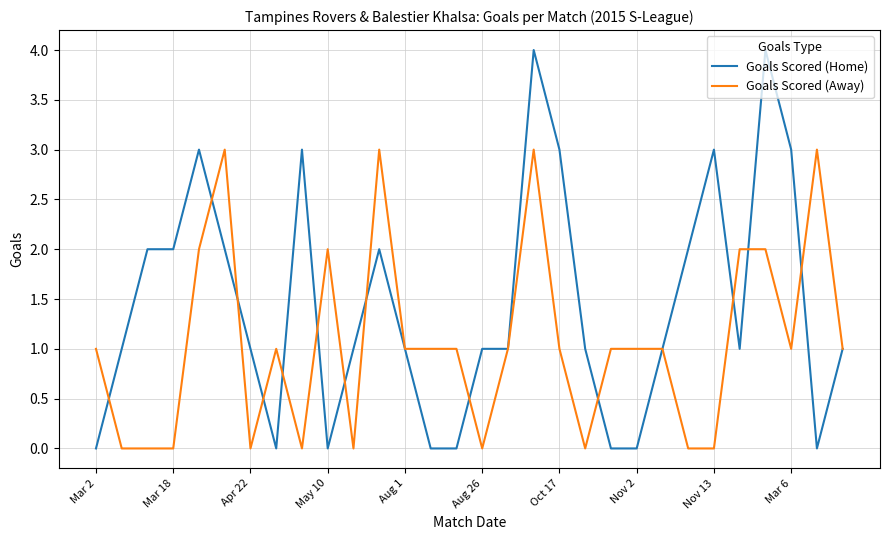

Rank the series by their maximum value, from highest to lowest.

Goals Scored (Home), Goals Scored (Away)